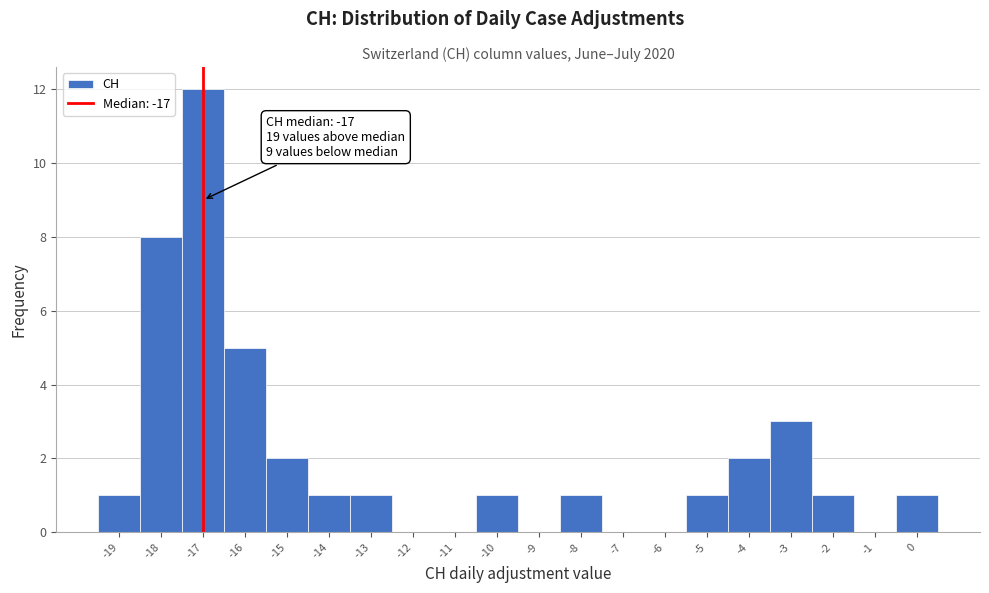

Over which range of the x-axis is the bar tallest?

-17.5 to -16.5